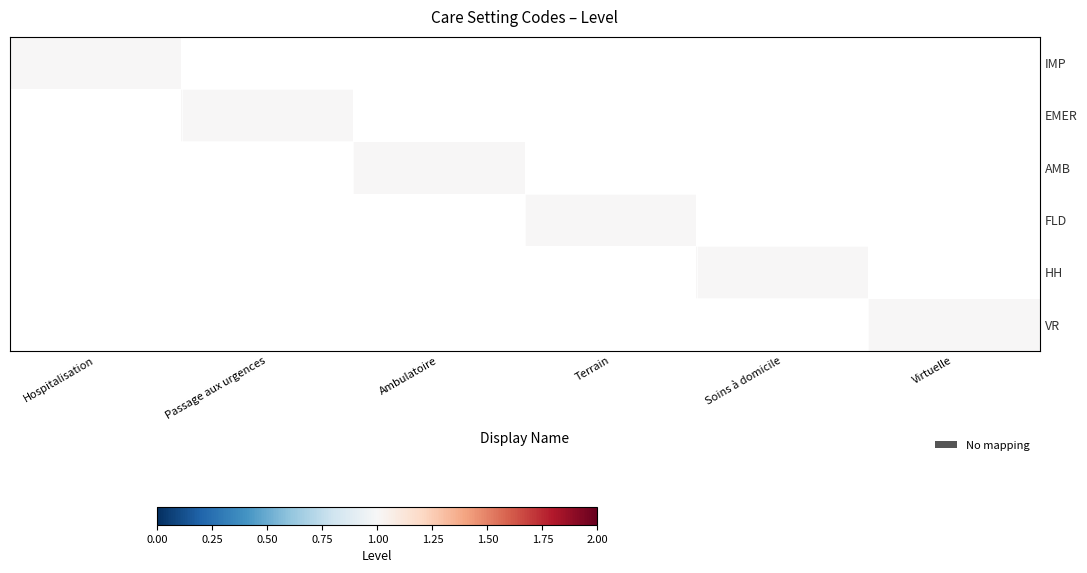

Reading left to right, list all the values displayed in this chart.

IMP: Hospitalisation=1	Passage aux urgences=0	Ambulatoire=0	Terrain=0	Soins à domicile=0	Virtuelle=0
EMER: Hospitalisation=0	Passage aux urgences=1	Ambulatoire=0	Terrain=0	Soins à domicile=0	Virtuelle=0
AMB: Hospitalisation=0	Passage aux urgences=0	Ambulatoire=1	Terrain=0	Soins à domicile=0	Virtuelle=0
FLD: Hospitalisation=0	Passage aux urgences=0	Ambulatoire=0	Terrain=1	Soins à domicile=0	Virtuelle=0
HH: Hospitalisation=0	Passage aux urgences=0	Ambulatoire=0	Terrain=0	Soins à domicile=1	Virtuelle=0
VR: Hospitalisation=0	Passage aux urgences=0	Ambulatoire=0	Terrain=0	Soins à domicile=0	Virtuelle=1